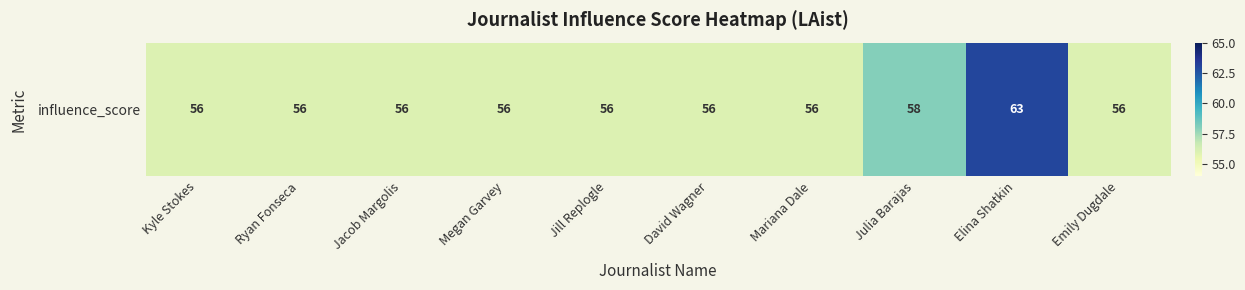

What is the difference between the maximum and minimum values?

7